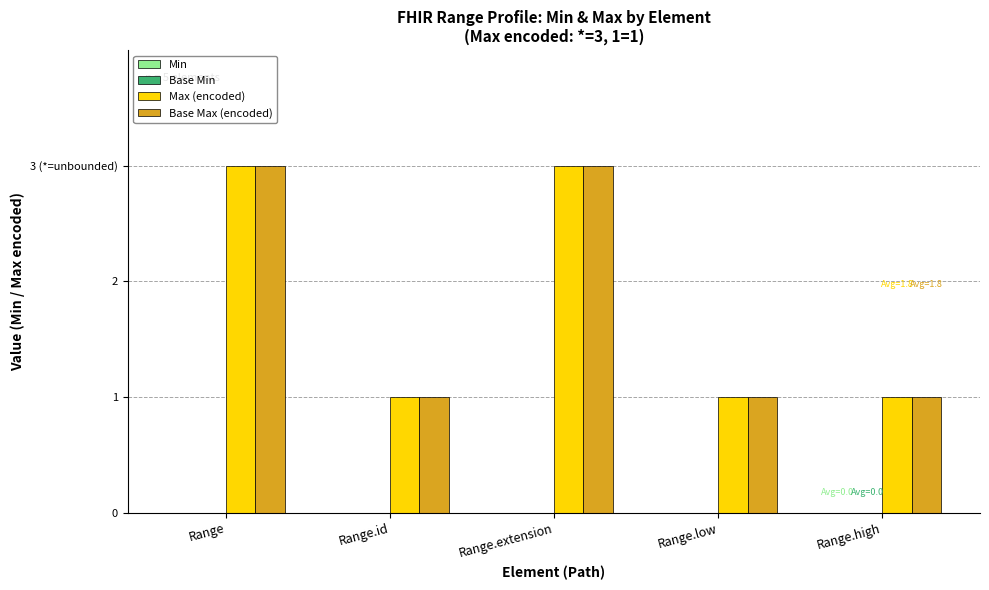

Are the bars grouped side by side (vs. stacked)?

Yes